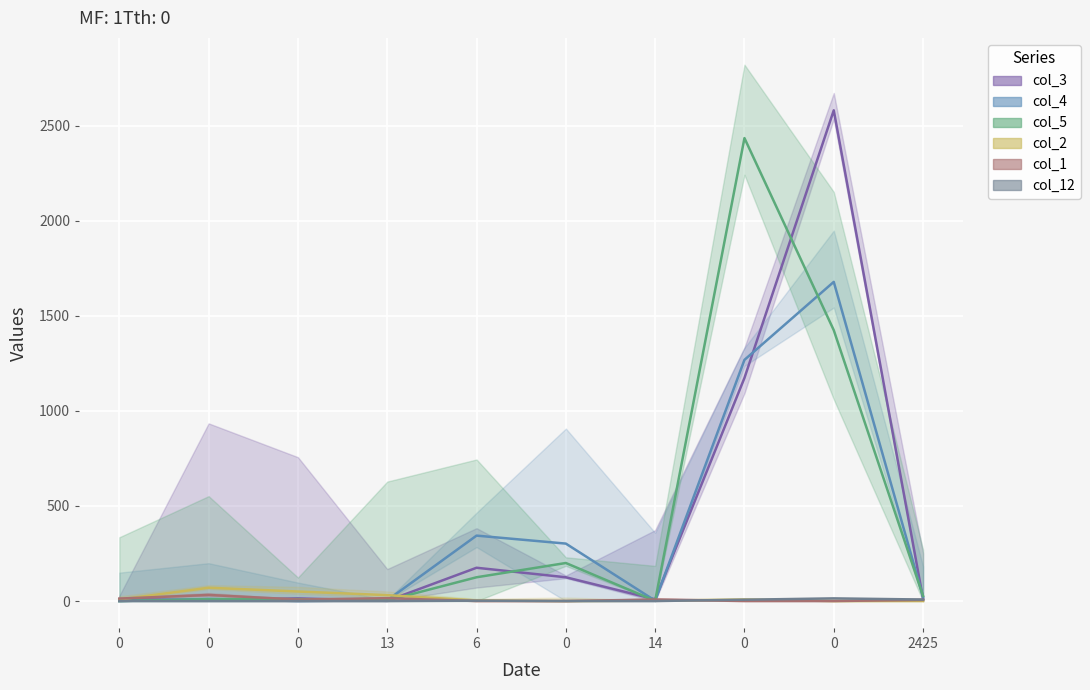

The col_5 series shows 0 at 0. True or false?

True